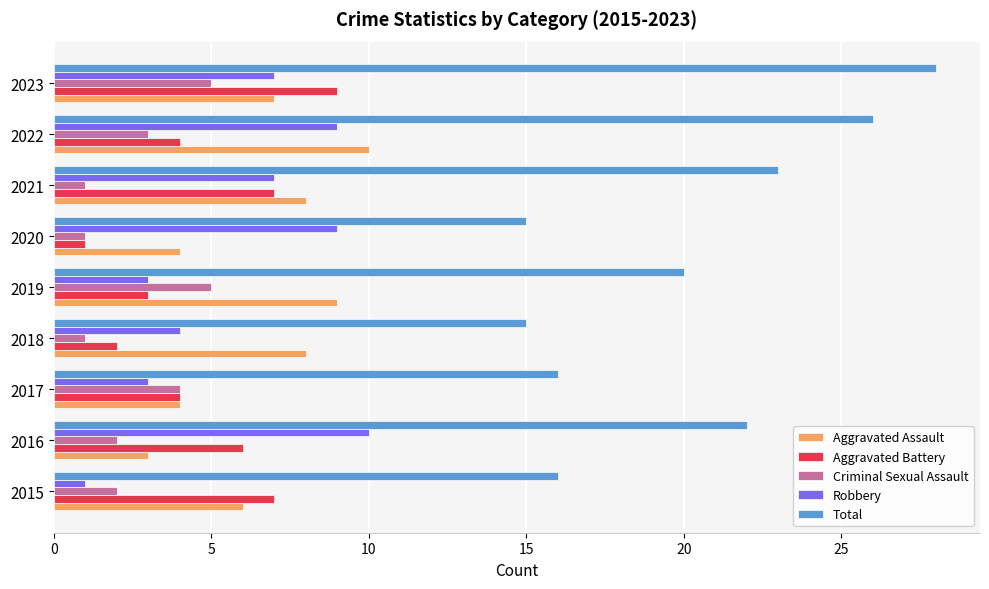

What is the sum of the Robbery values at 2021 and 2016?

17